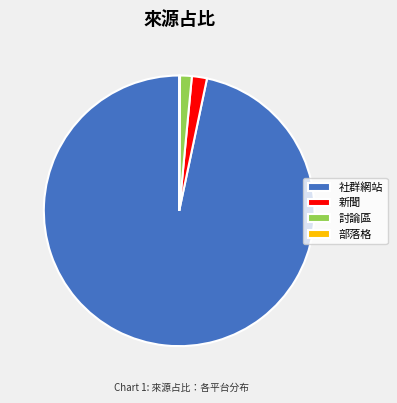

The 討論區 slice represents 1% of the pie. True or false?

True